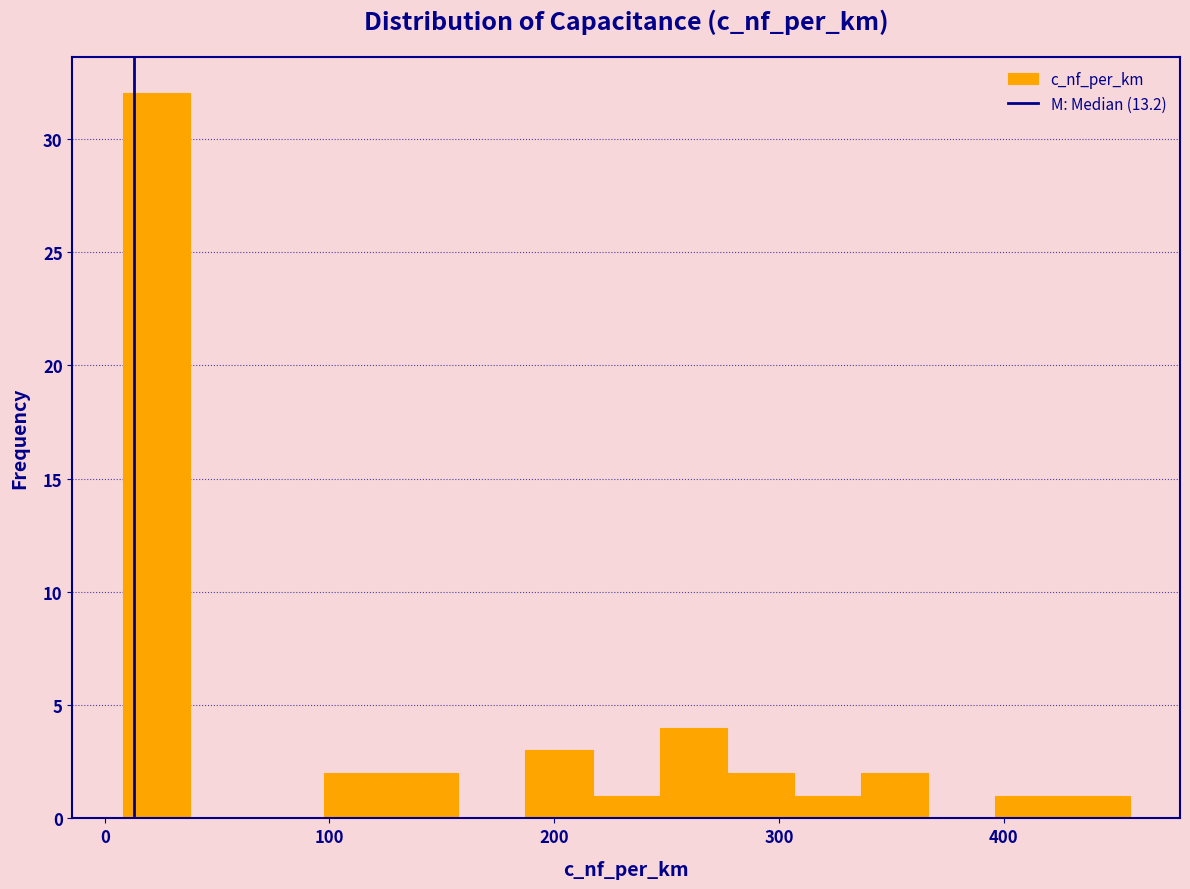

Read against the x-axis, roughly where is the centre of the tallest bar?

20